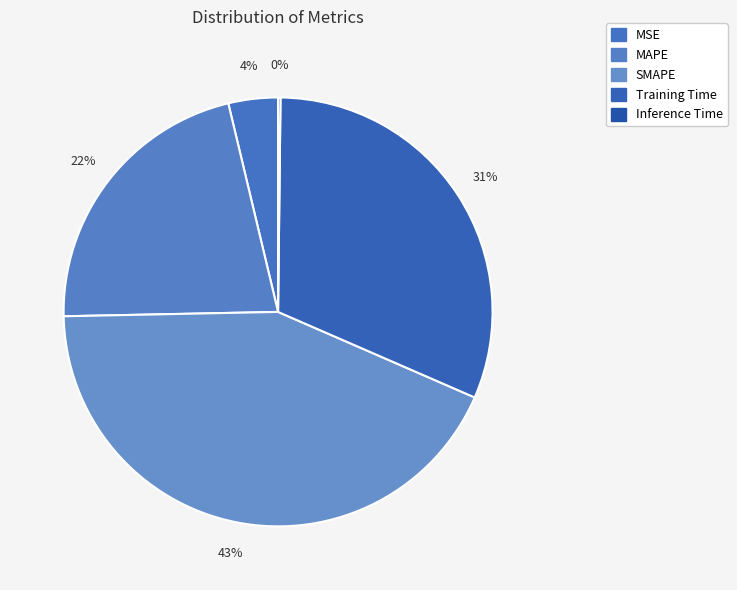

What is the largest slice in the pie chart?

SMAPE